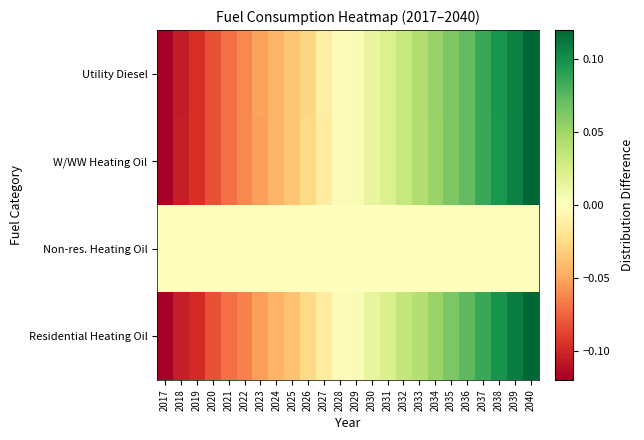

Reading left to right, extract all data points from this chart.

Utility Diesel: 2017=-0.1	2018=-0.1	2019=-0.1	2020=-0.1	2021=-0.1	2022=-0.1	2023=-0.1	2024=-0.0	2025=-0.0	2026=-0.0	2027=-0.0	2028=-0.0	2029=0.0	2030=0.0	2031=0.0	2032=0.0	2033=0.0	2034=0.1	2035=0.1	2036=0.1	2037=0.1	2038=0.1	2039=0.1	2040=0.1
W/WW Heating Oil: 2017=-0.1	2018=-0.1	2019=-0.1	2020=-0.1	2021=-0.1	2022=-0.1	2023=-0.1	2024=-0.0	2025=-0.0	2026=-0.0	2027=-0.0	2028=-0.0	2029=0.0	2030=0.0	2031=0.0	2032=0.0	2033=0.0	2034=0.1	2035=0.1	2036=0.1	2037=0.1	2038=0.1	2039=0.1	2040=0.1
Non-res. Heating Oil: 2017=0.0	2018=0.0	2019=0.0	2020=0.0	2021=0.0	2022=0.0	2023=0.0	2024=0.0	2025=0.0	2026=0.0	2027=0.0	2028=0.0	2029=0.0	2030=0.0	2031=0.0	2032=0.0	2033=0.0	2034=0.0	2035=0.0	2036=0.0	2037=0.0	2038=0.0	2039=0.0	2040=0.0
Residential Heating Oil: 2017=-0.1	2018=-0.1	2019=-0.1	2020=-0.1	2021=-0.1	2022=-0.1	2023=-0.1	2024=-0.0	2025=-0.0	2026=-0.0	2027=-0.0	2028=-0.0	2029=0.0	2030=0.0	2031=0.0	2032=0.0	2033=0.0	2034=0.1	2035=0.1	2036=0.1	2037=0.1	2038=0.1	2039=0.1	2040=0.1